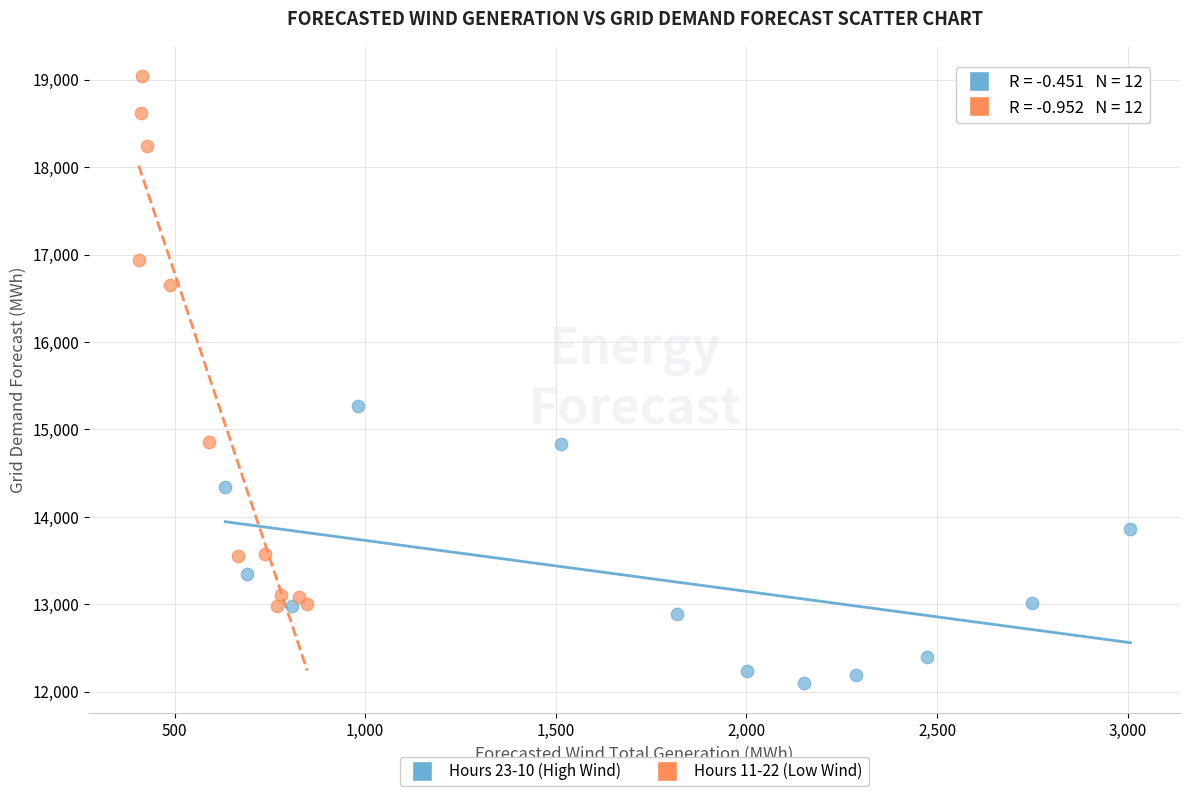

Which series reaches the maximum Y coordinate?

Hours 11-22 (Low Wind)